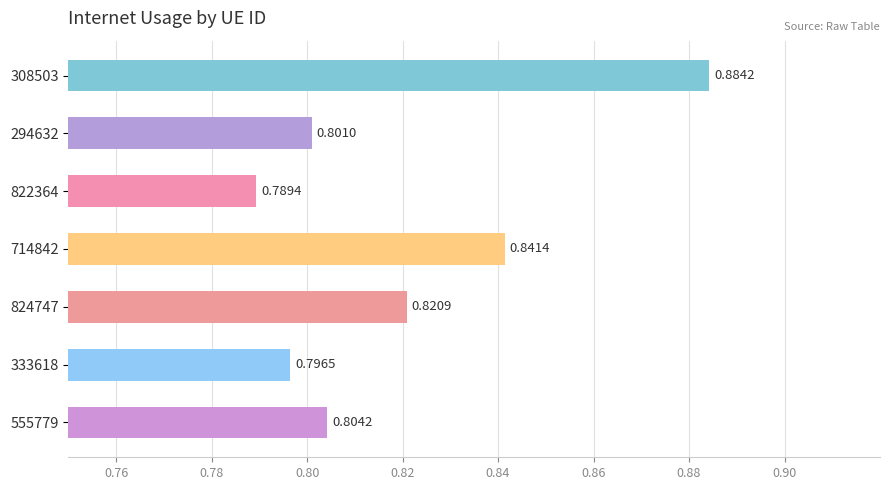

Which has a higher value, 308503 or 822364?

308503